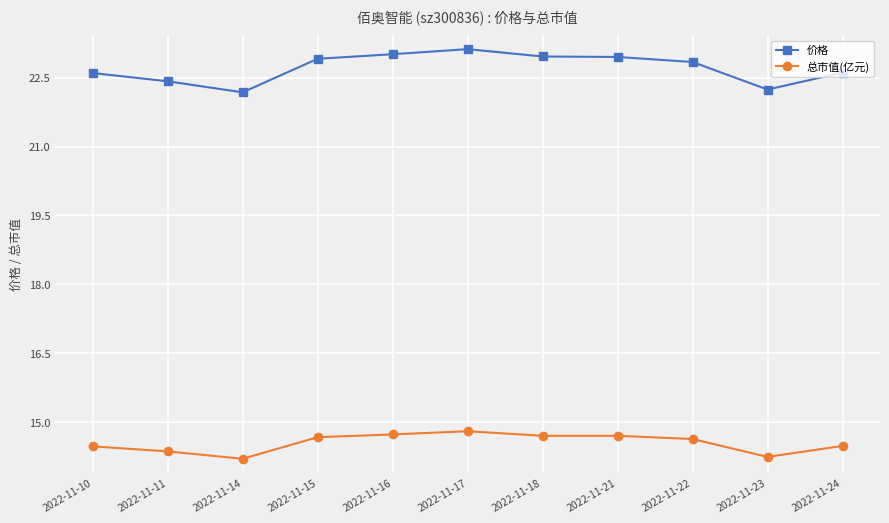

Rank the series by their average value, from highest to lowest.

价格, 总市值(亿元)